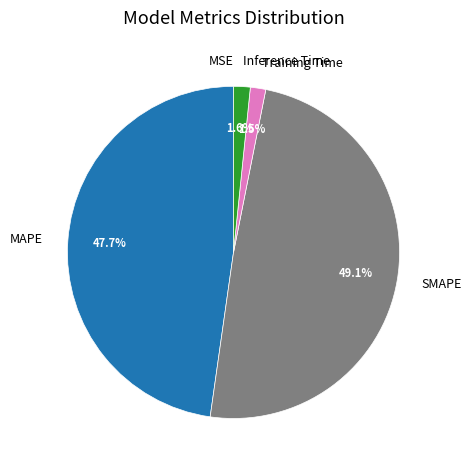

Does SMAPE account for over 50% of the chart?

No